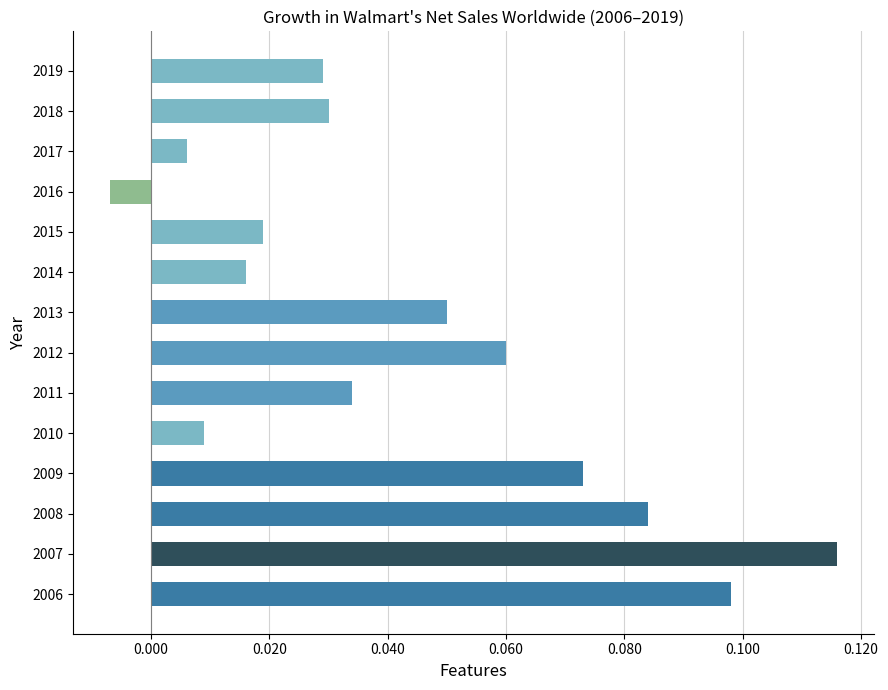

Which label corresponds to the largest value in the chart?

2007